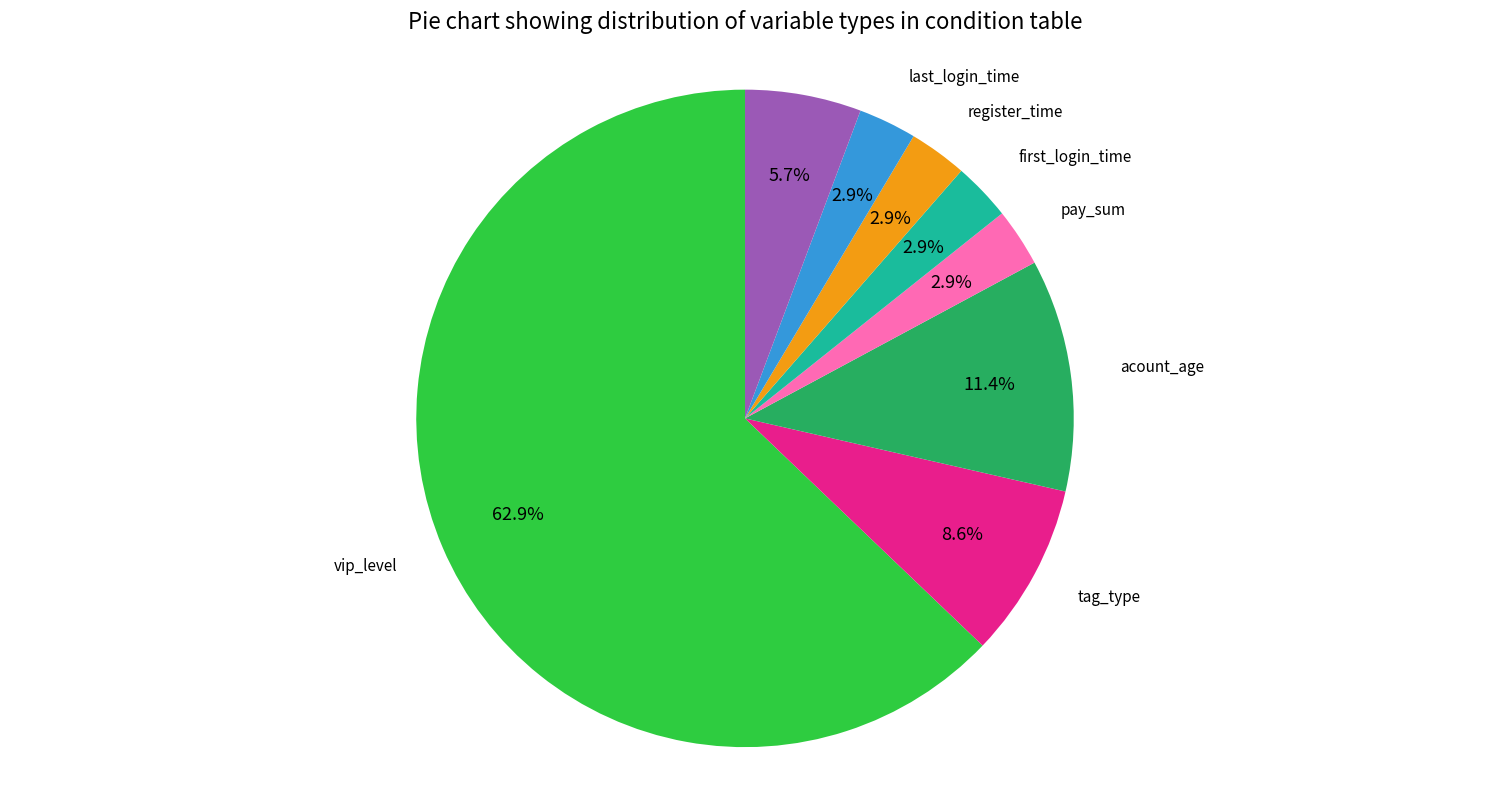

Count the number of slices in the pie.

8